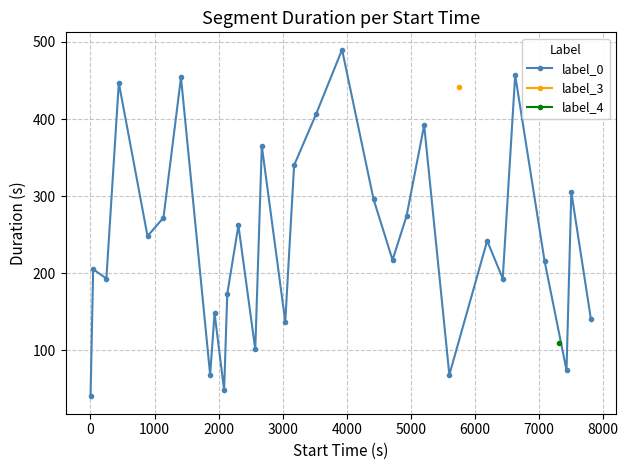

True or false: label_0 has more than 1 interior local peaks.

True